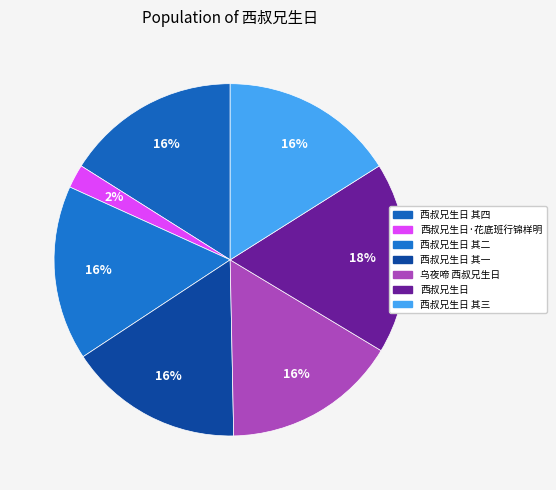

Does 西叔兄生日 其四 account for over 50% of the chart?

No